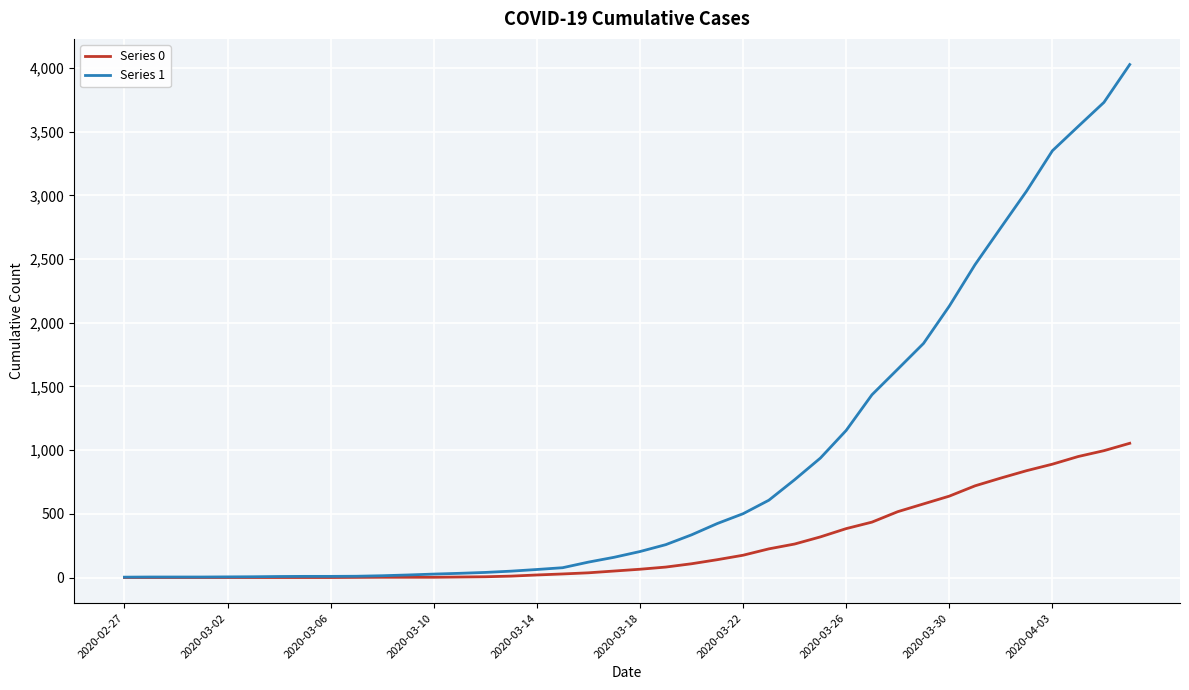

Which series has the largest range (max minus min)?

Series 1